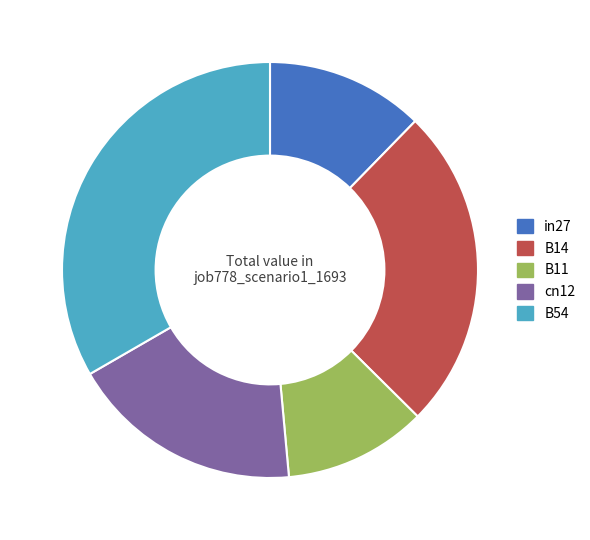

Rank the categories by value from highest to lowest.

B54, B14, cn12, in27, B11